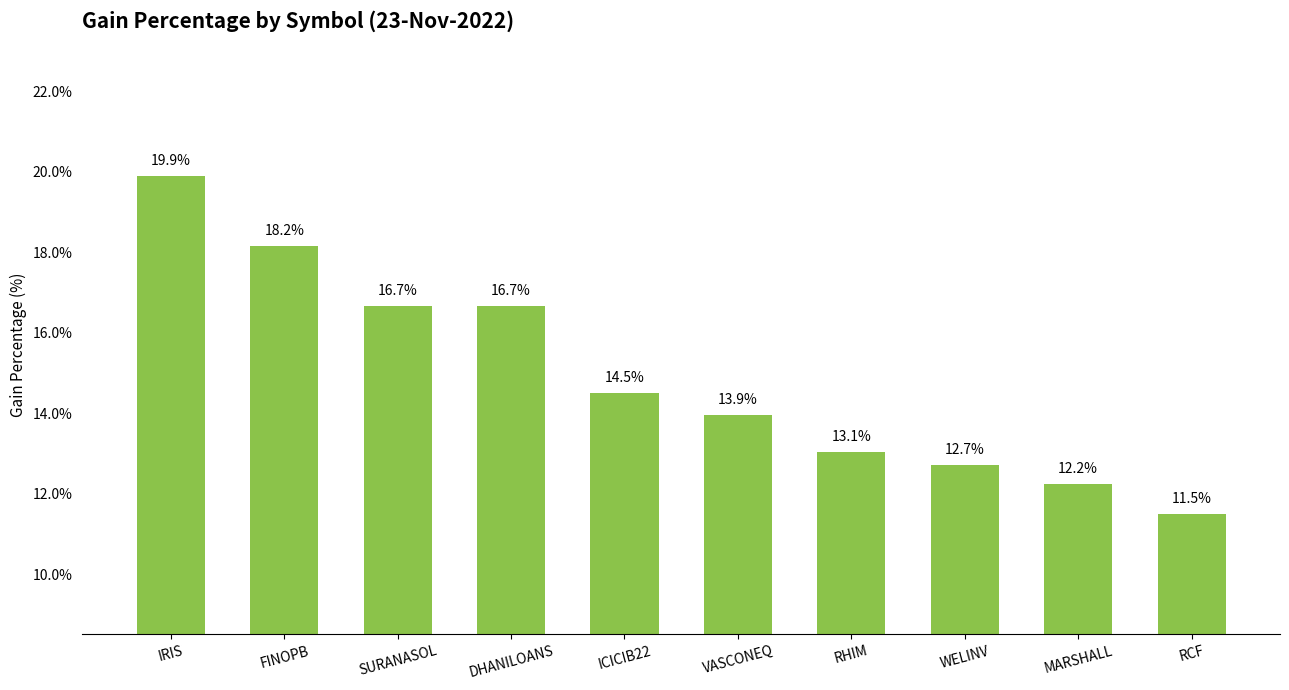

At which label is the value closest to 15?

ICICIB22